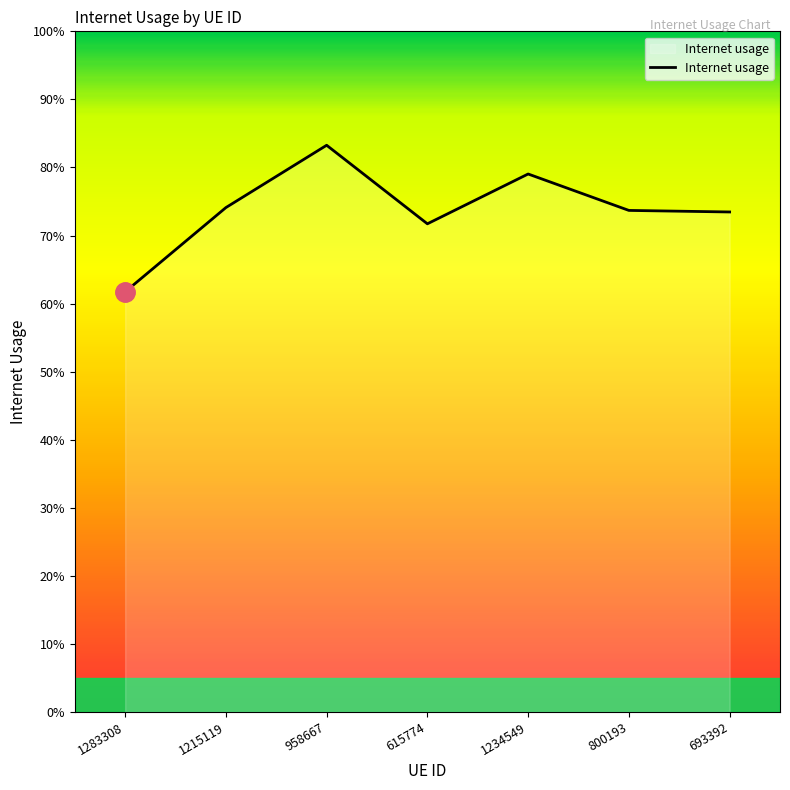

True or false: the data shows 0.7 at 800193.

True